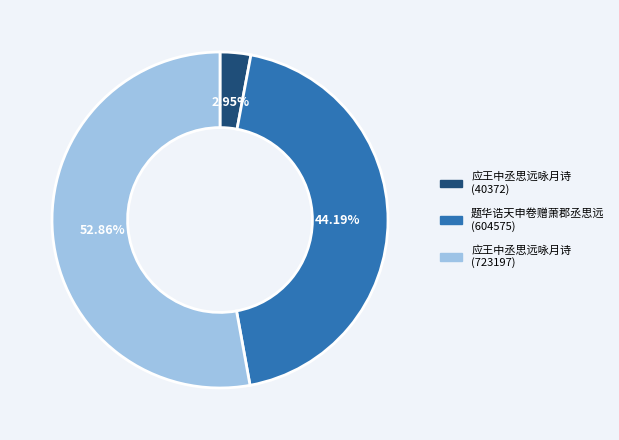

Which category has the biggest portion of the pie?

应王中丞思远咏月诗 (723197)